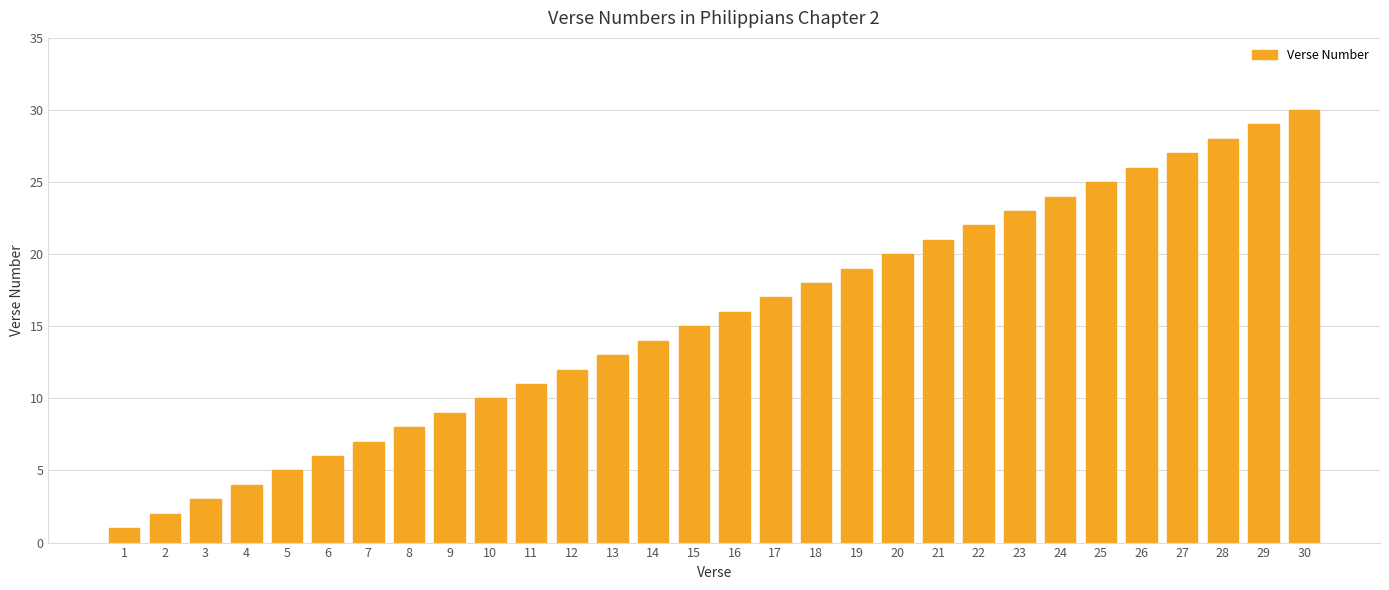

List the labels in order of value, largest first.

30, 29, 28, 27, 26, 25, 24, 23, 22, 21, 20, 19, 18, 17, 16, 15, 14, 13, 12, 11, 10, 9, 8, 7, 6, 5, 4, 3, 2, 1